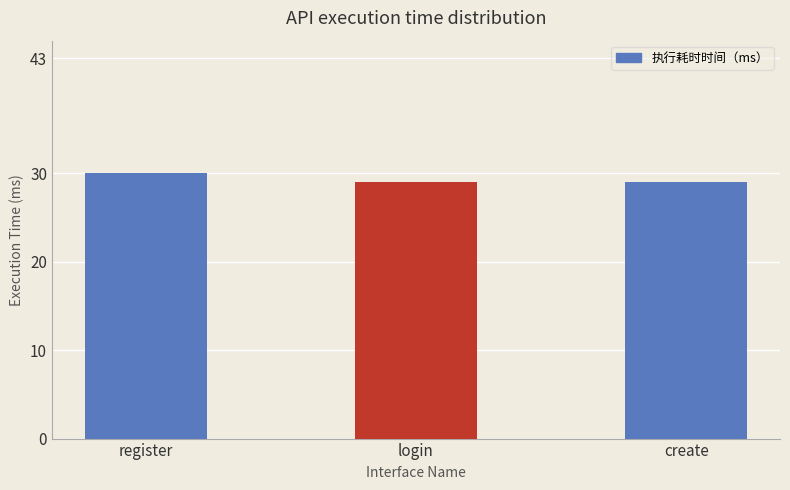

At which category does the chart reach its peak across all series?

register